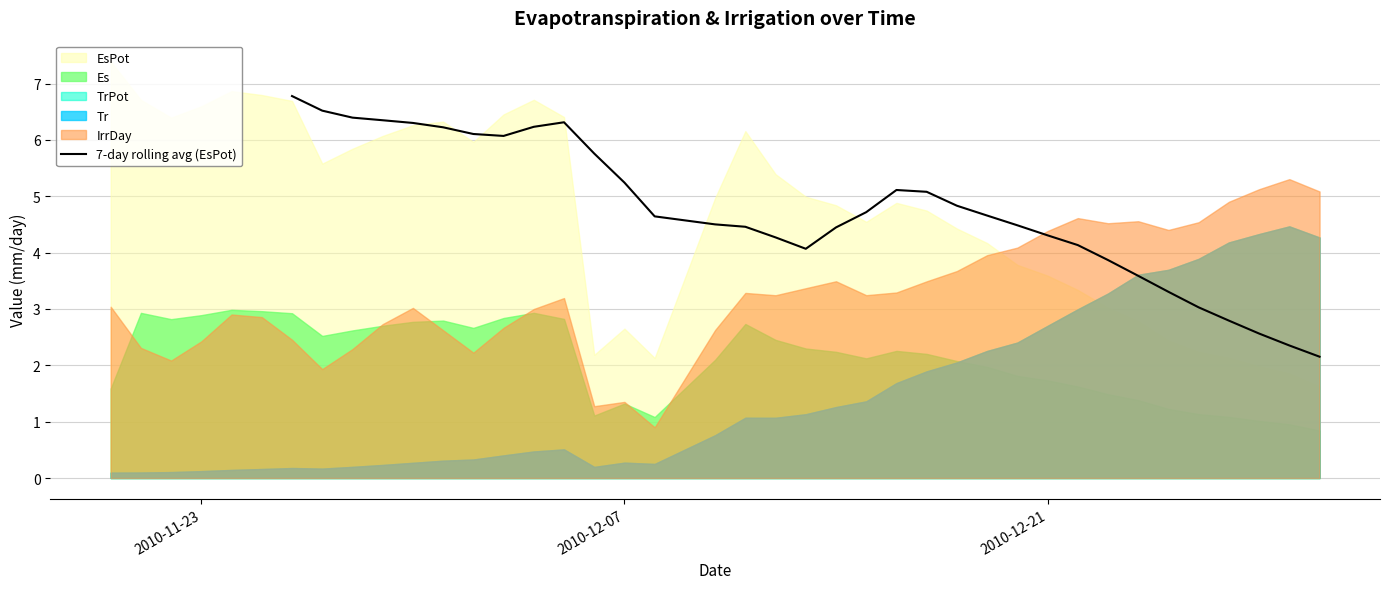

What is the minimum value for 7-day rolling avg (EsPot)?

2.2